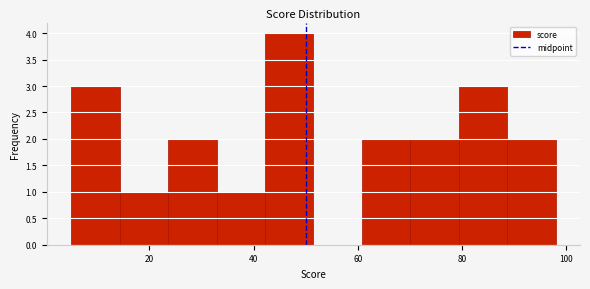

Reading left to right, list every bar in this chart as the range it spans on the x-axis followed by its height. Neither the bar edges nor the heights are printed on the chart, so give them approximately, as read against the axes.

6 to 14: 3
14 to 24: 1
24 to 32: 2
32 to 42: 1
42 to 52: 4
52 to 60: 0
60 to 70: 2
70 to 80: 2
80 to 88: 3
88 to 98: 2